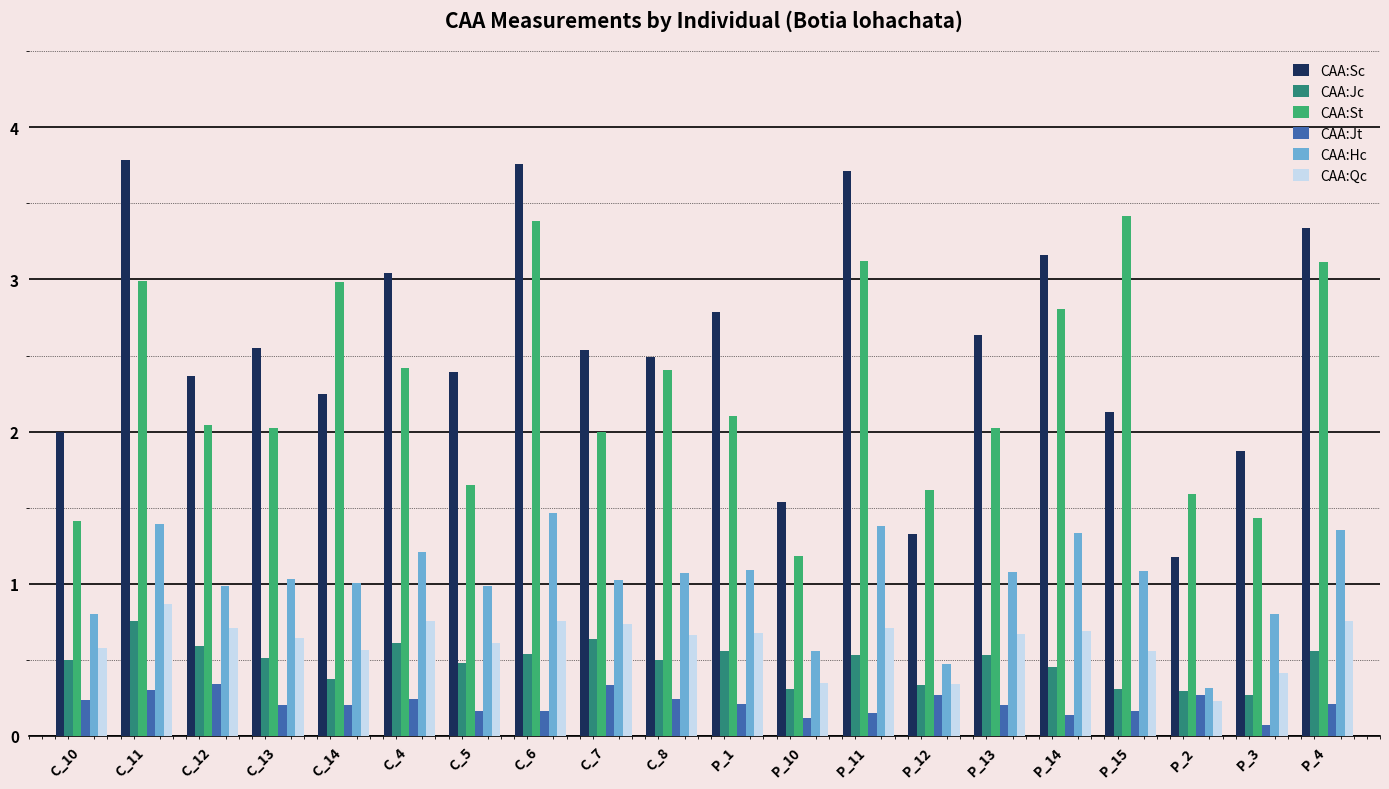

At C_10, list the series in order from largest to smallest.

CAA:Sc, CAA:St, CAA:Hc, CAA:Qc, CAA:Jc, CAA:Jt